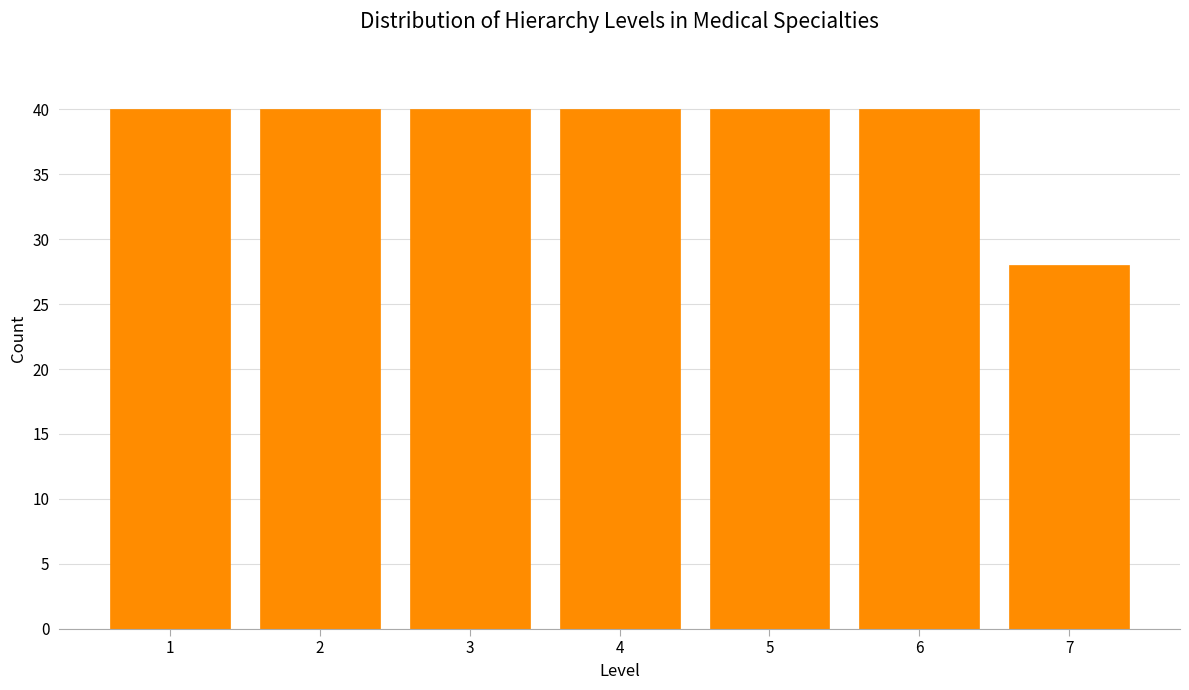

Reading right to left, list all the values displayed in this chart.

7=28	6=40	5=40	4=40	3=40	2=40	1=40